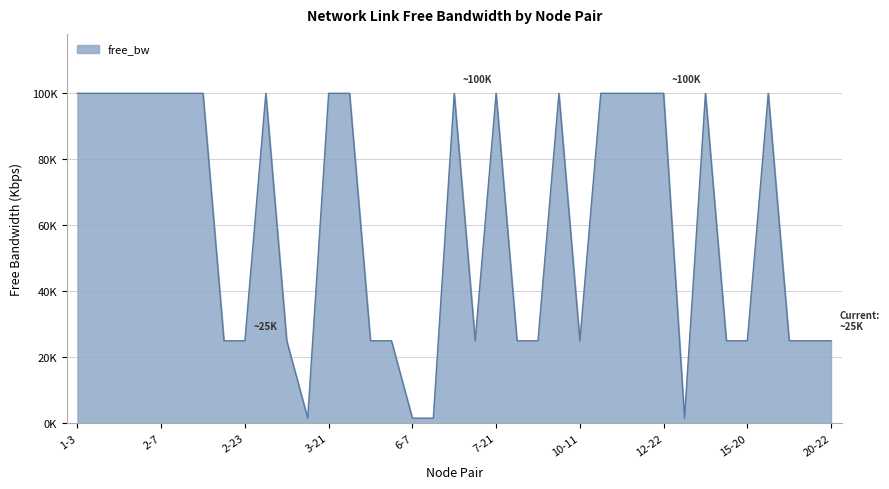

What is the sum of all values?

2256193.0